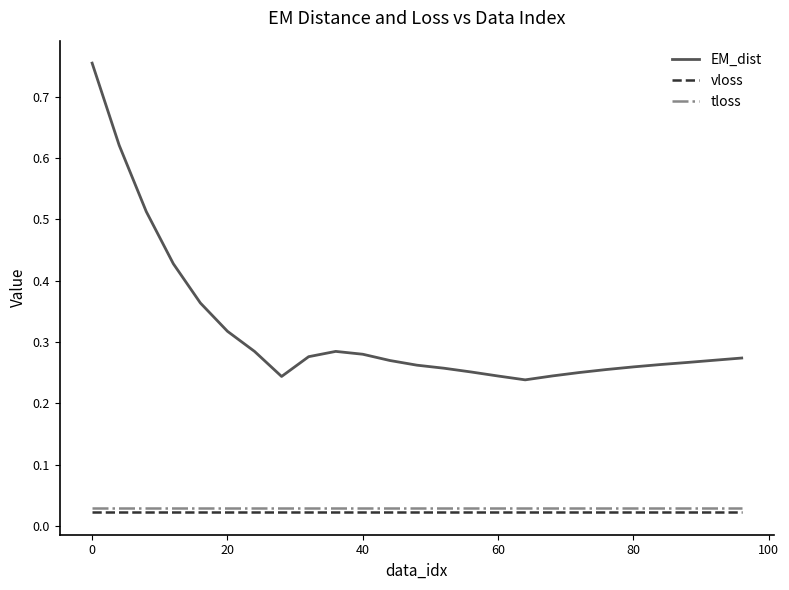

Which series has the largest range (max minus min)?

EM_dist